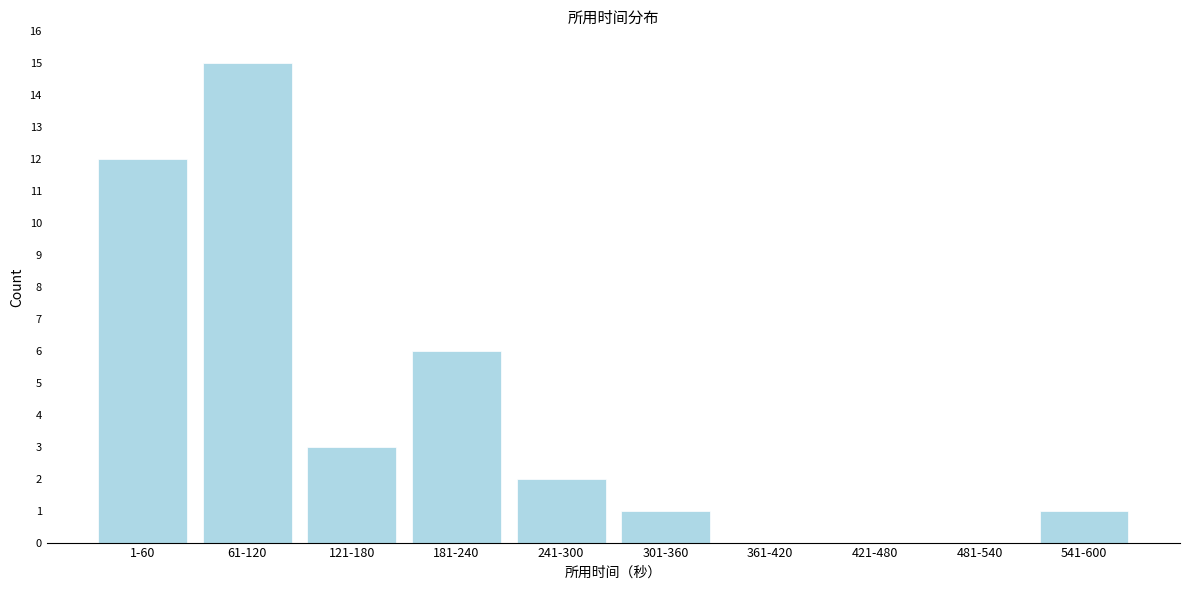

Reading left to right, list all the values displayed in this chart.

1-60=12	61-120=15	121-180=3	181-240=6	241-300=2	301-360=1	361-420=0	421-480=0	481-540=0	541-600=1